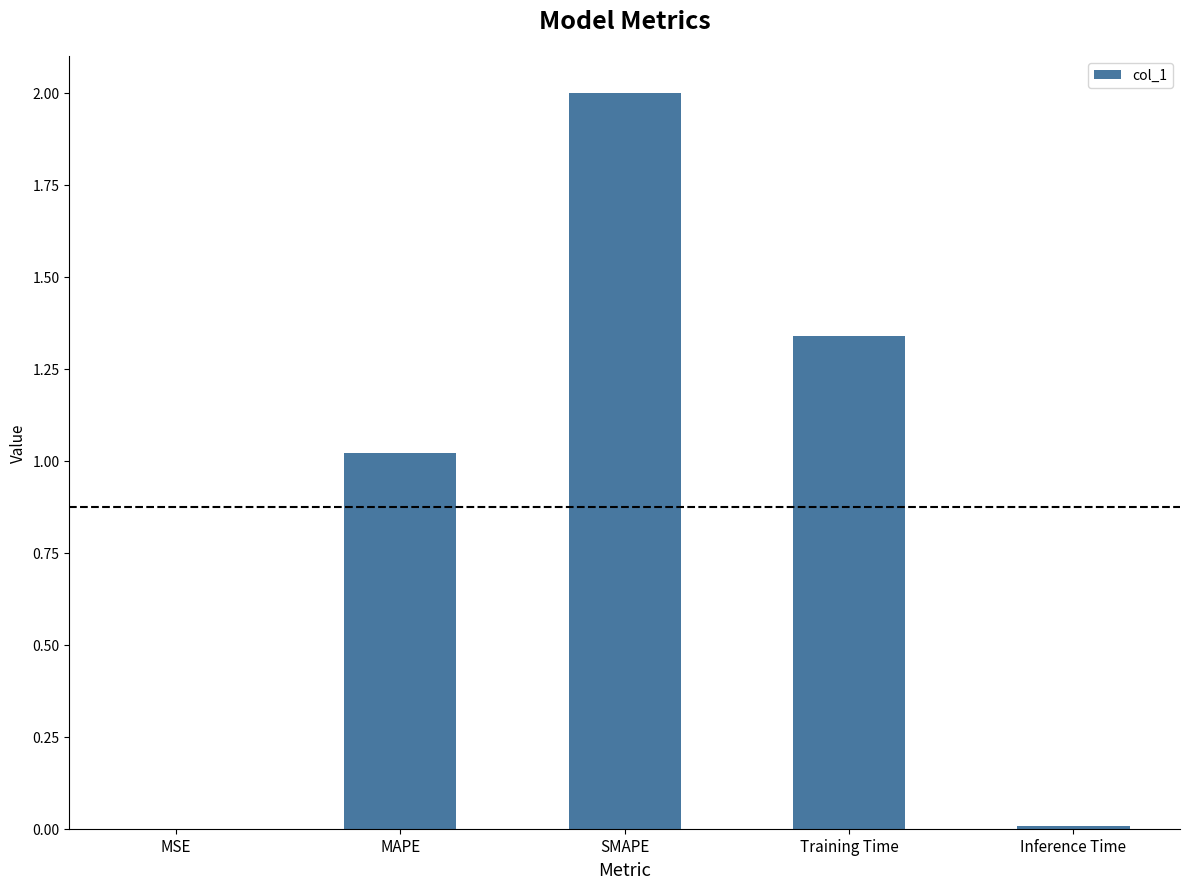

Which has a higher value, MAPE or MSE?

MAPE